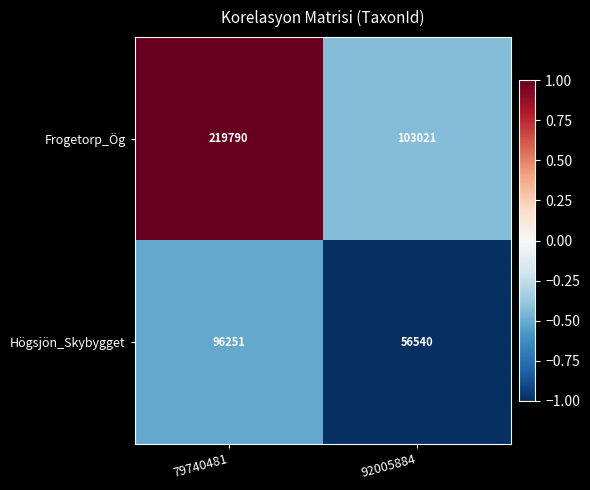

How many series are shown in this chart?

2